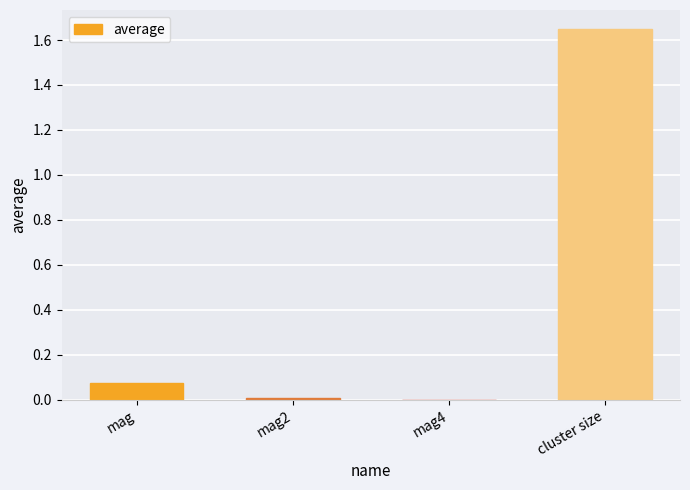

Which label corresponds to the largest value in the chart?

cluster size